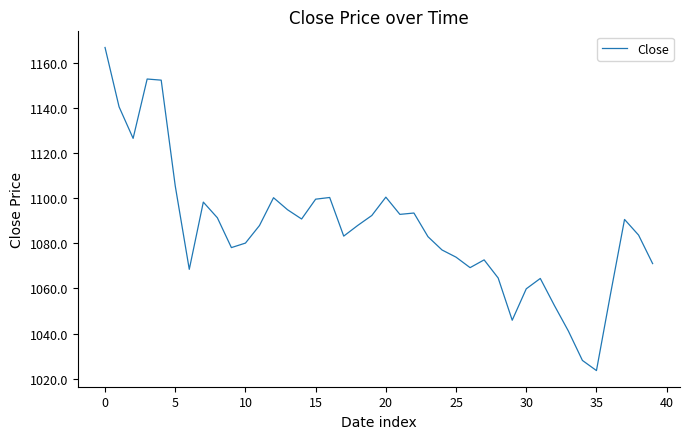

Does the chart have visible grid lines?

No